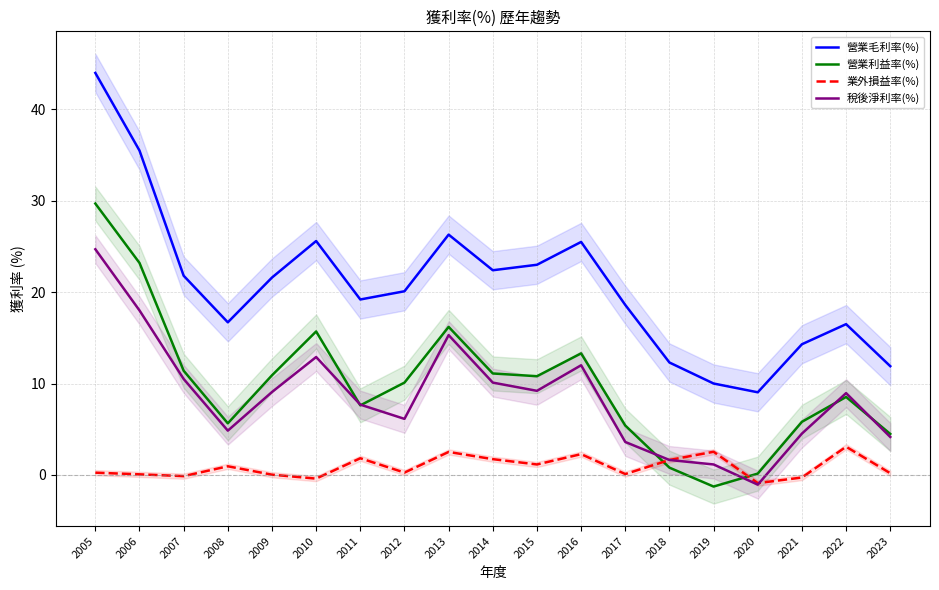

True or false: 營業利益率(%) has a value of 13.3 at 2016.

True